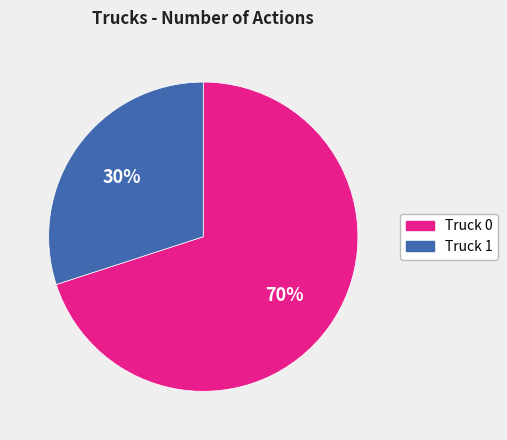

To the nearest percent, what portion does Truck 1 represent?

30%